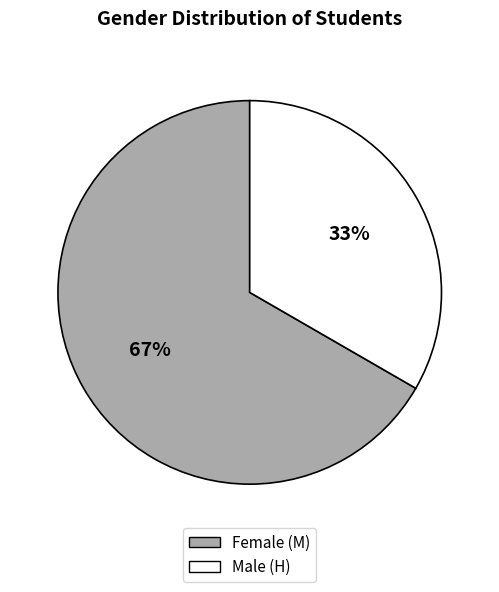

To the nearest percent, what is the average slice percentage?

50%